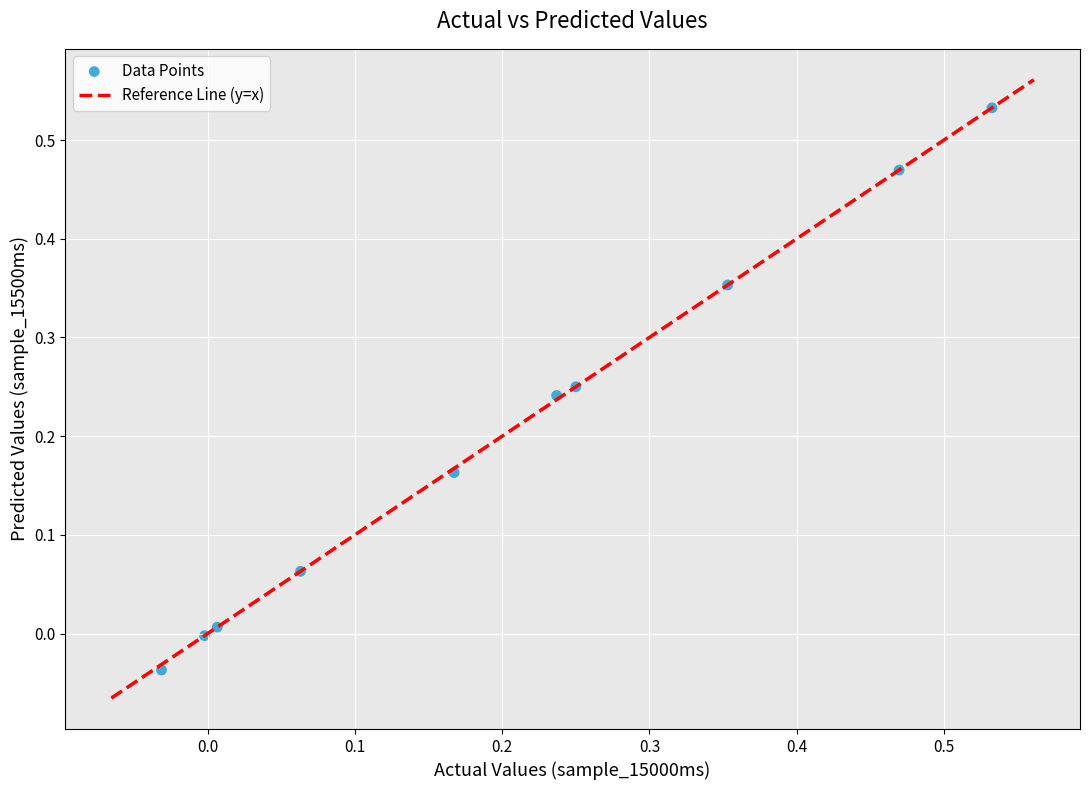

What is the range of Y values (max minus min)?

0.6